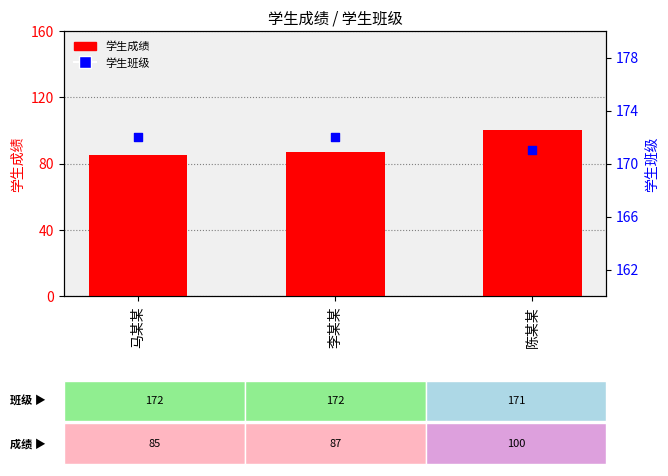

At which category is the sum across all series the highest?

陈某某